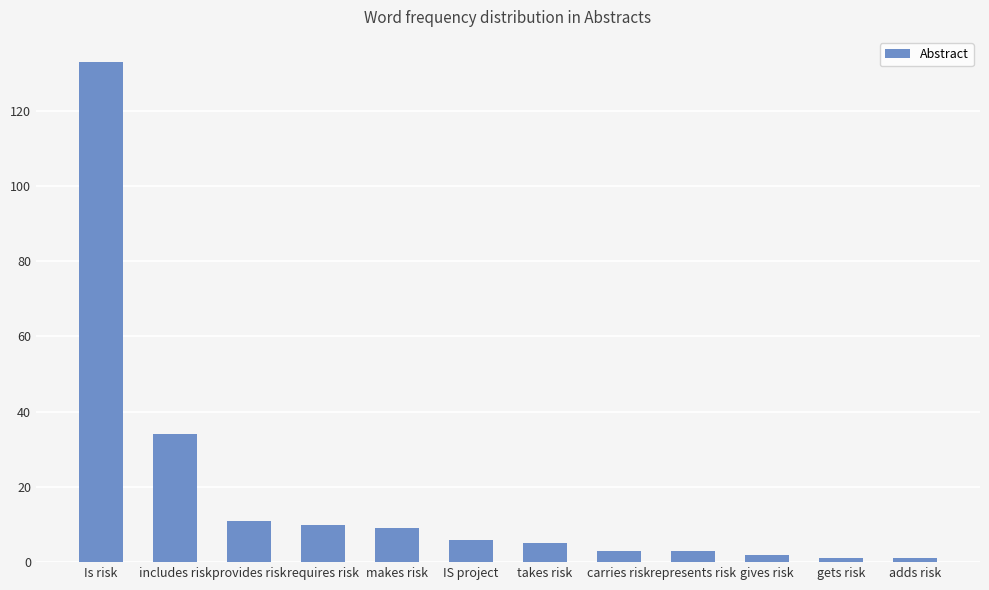

What is the label of the 10th bar from the left?

gives risk